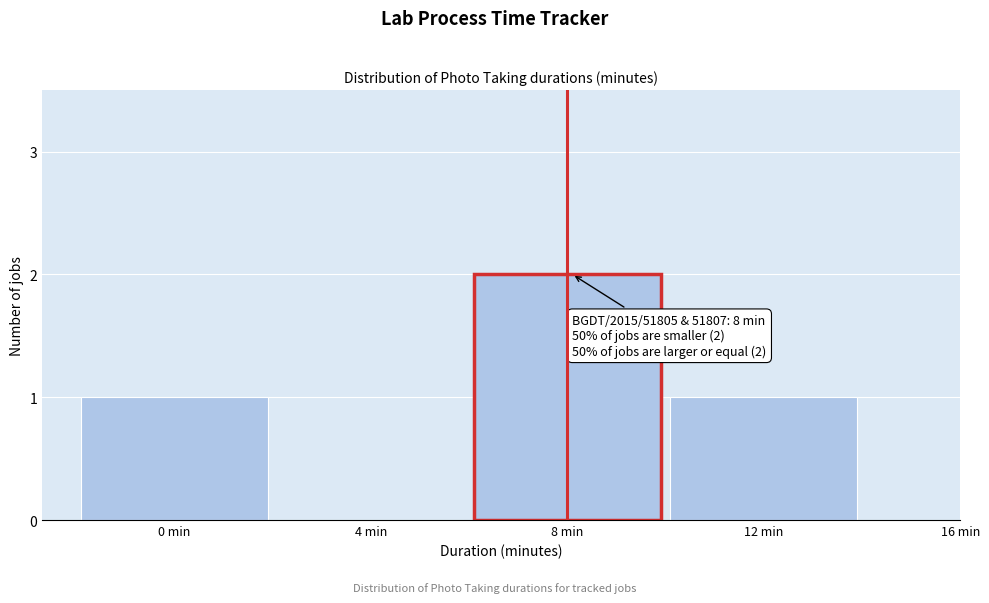

Reading left to right, extract all data points from this chart.

0 min=1	4 min=0	8 min=2	12 min=1